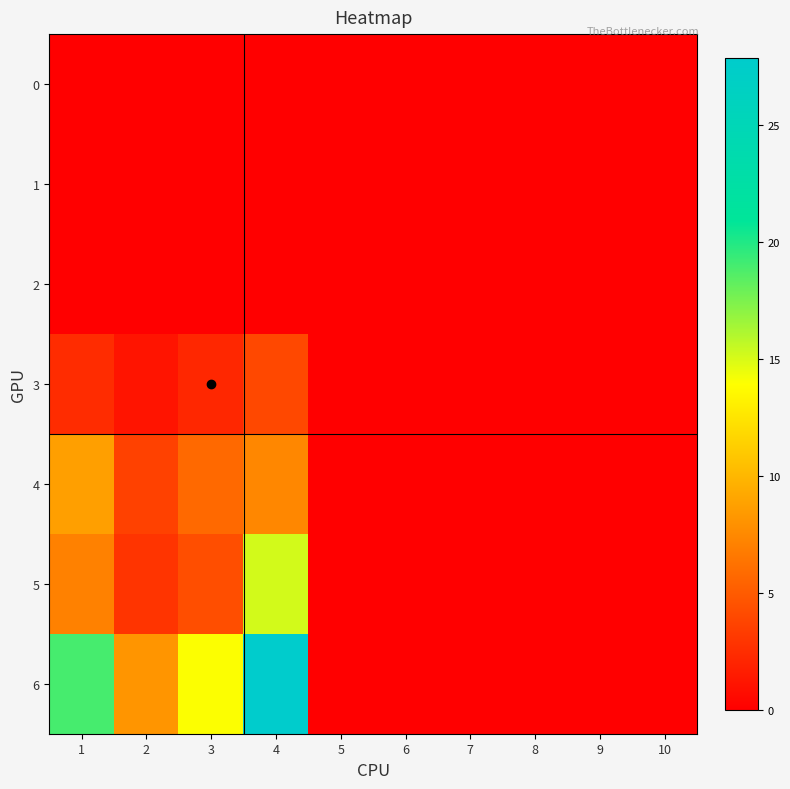

At which category is the sum across all series the highest?

4